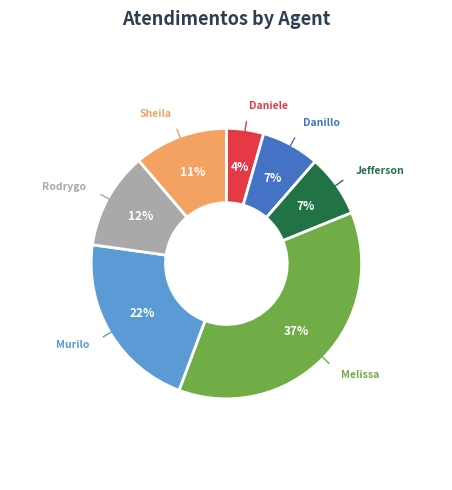

To the nearest percent, what is the average slice percentage?

14%